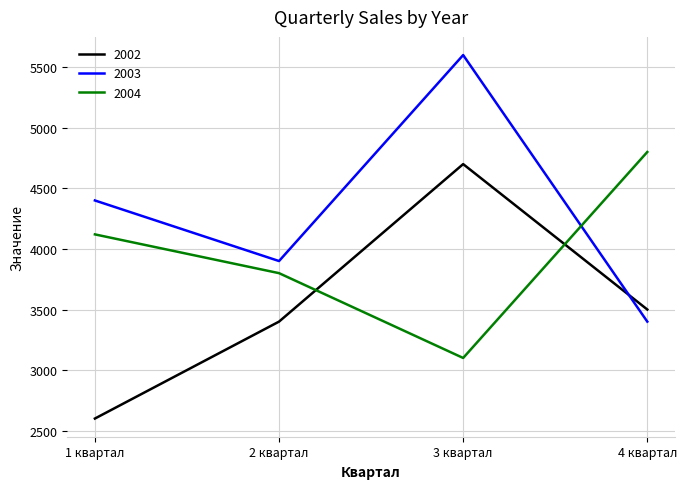

At how many categories does at least one series exceed 3032?

4